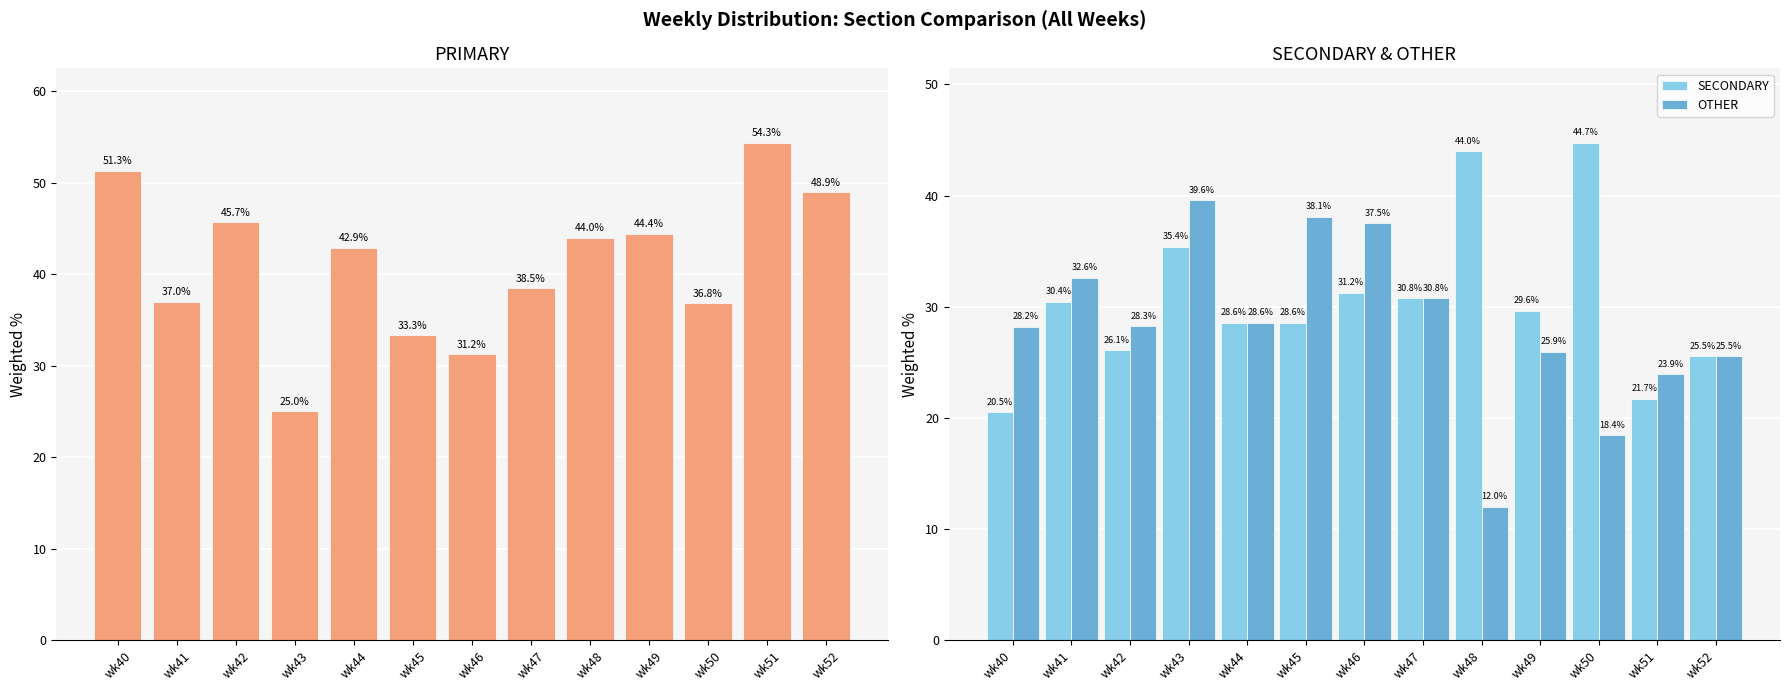

At which label does PRIMARY reach its peak?

wk51